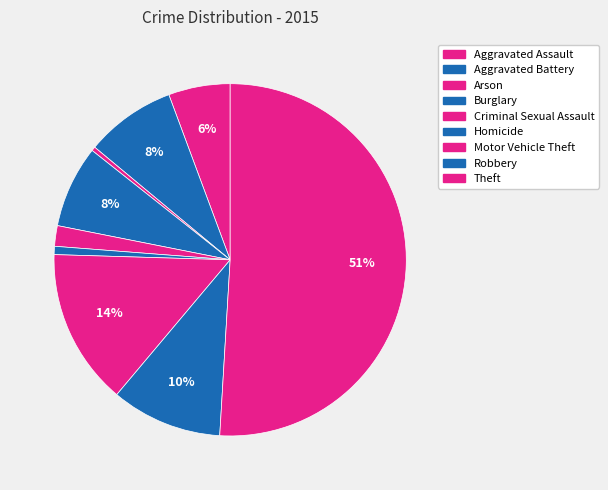

Do Criminal Sexual Assault and Theft together represent more than half of the pie?

Yes